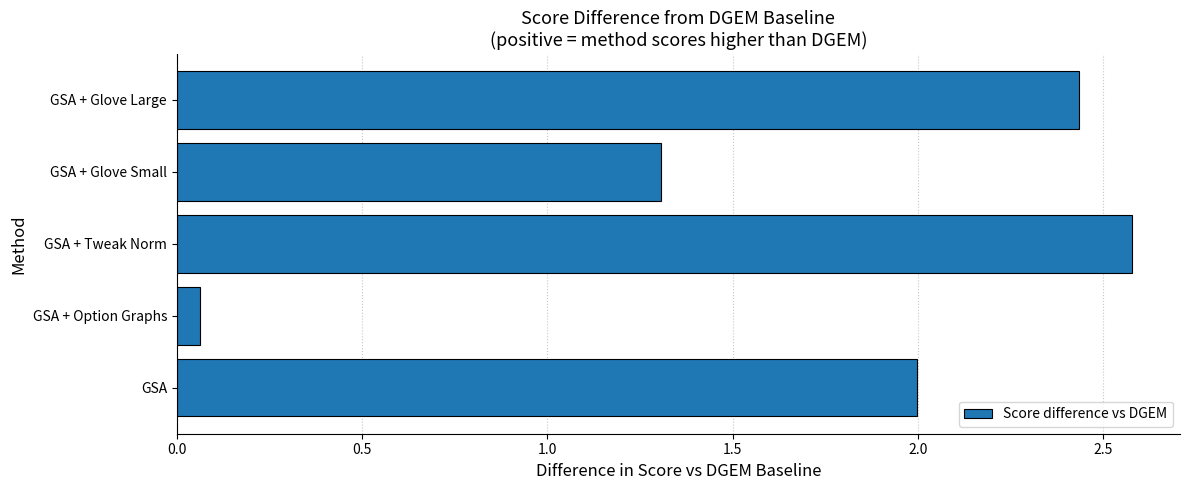

What is the average value?

1.7